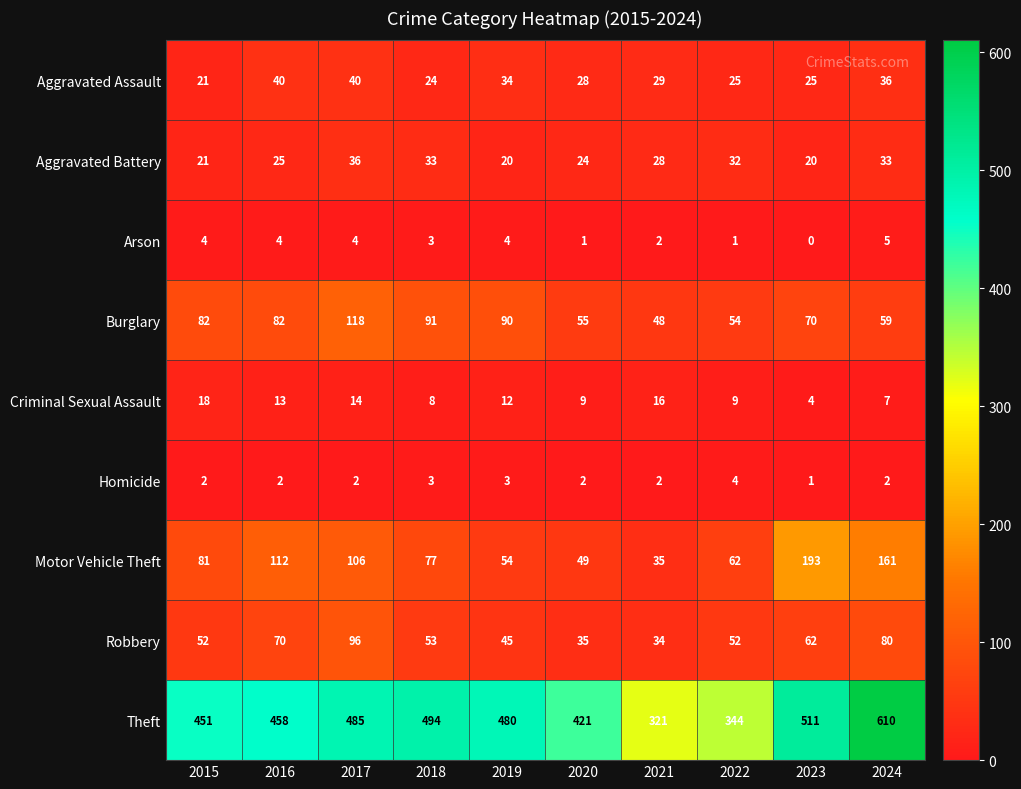

What is the sum of all Aggravated Assault values?

302